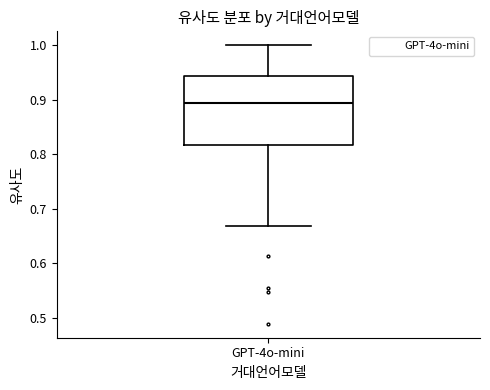

Transcribe this box plot: give where the median line is, the range the box spans, and where the two whiskers end, as read against the y-axis. The values are not printed on the chart, so give them approximately, as read against the axis.

median 0.89, box 0.82 to 0.94, whiskers 0.67 to 1.00